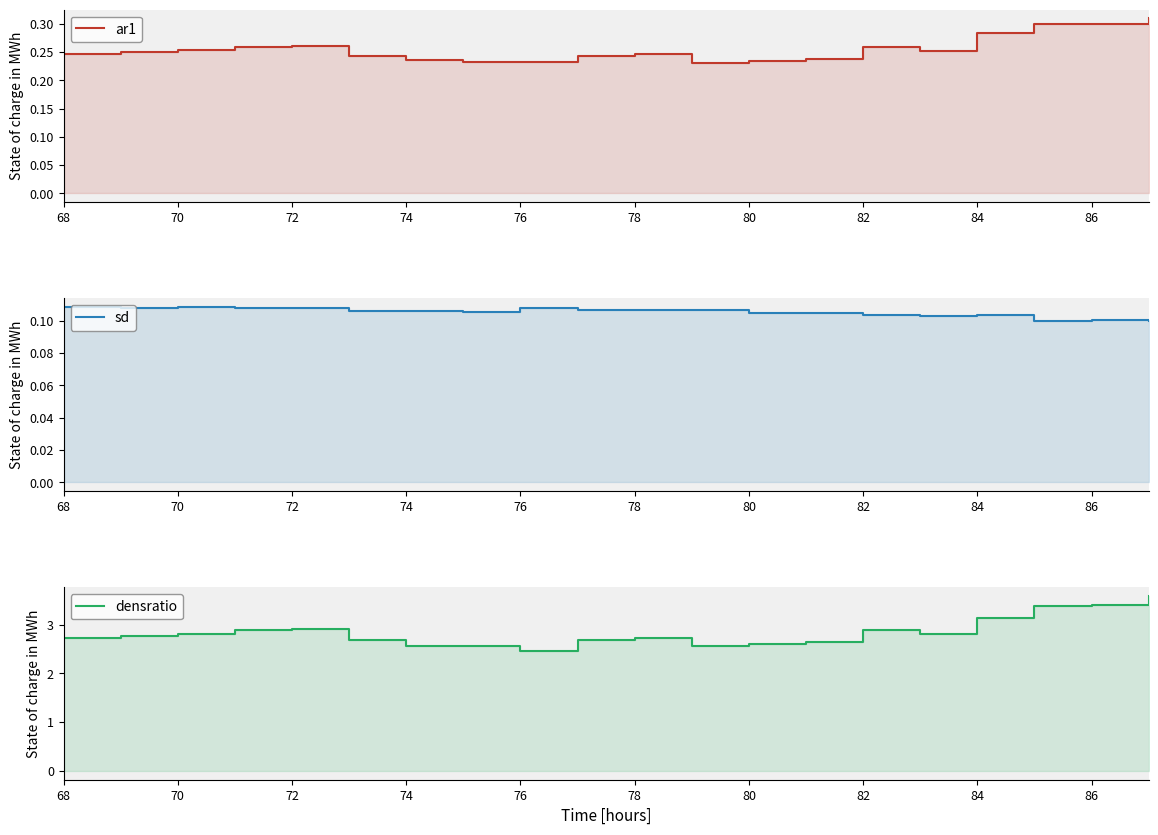

The densratio series shows 2.6 at 74. True or false?

True